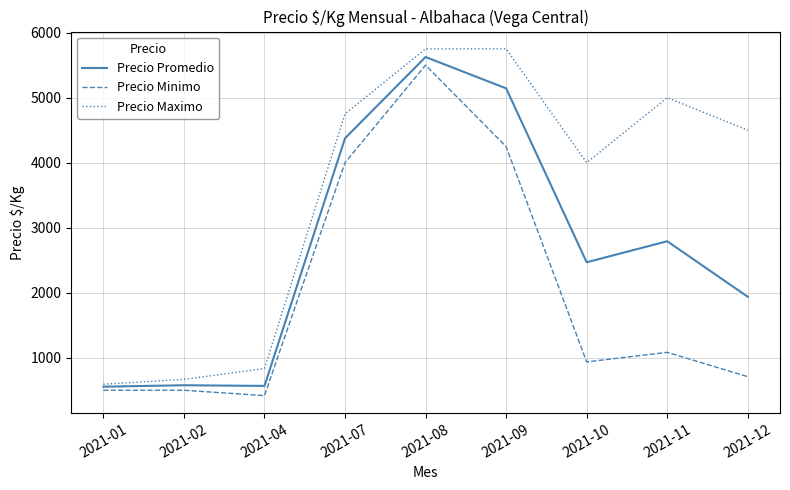

The value of Precio Promedio at 2021-11 is 1427.3. True or false?

False